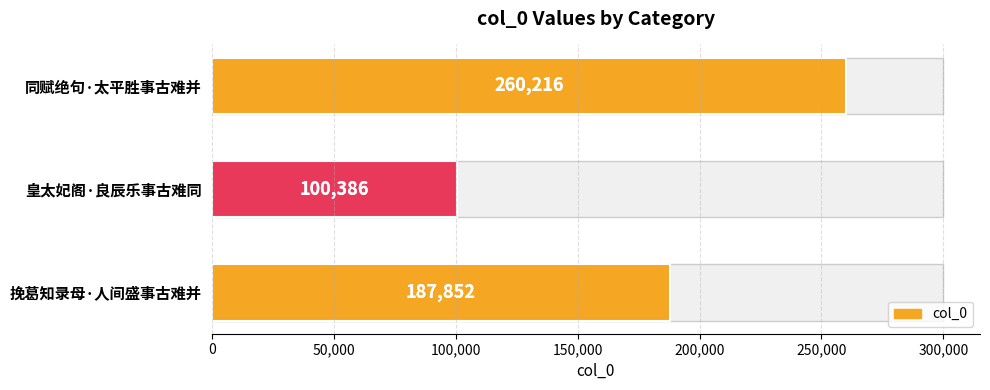

How many bars are there in total?

3